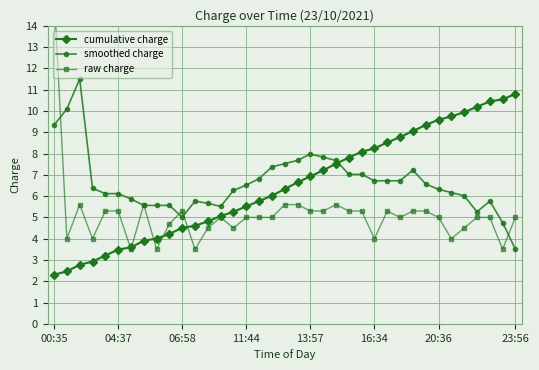

True or false: smoothed charge has more than 0 interior local peaks.

True